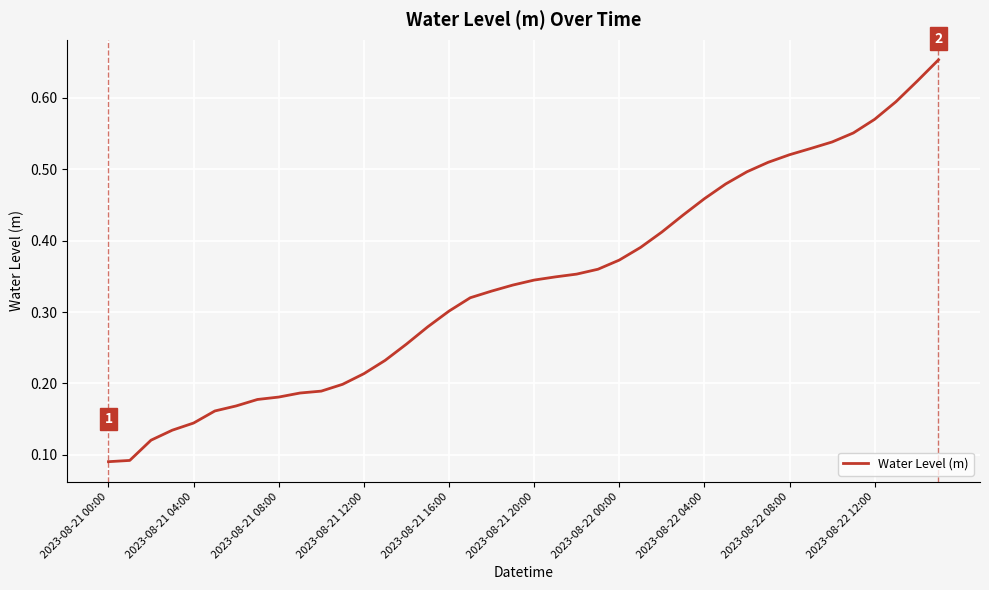

Where is the data nearest to the value 0?

2023-08-21 00:00